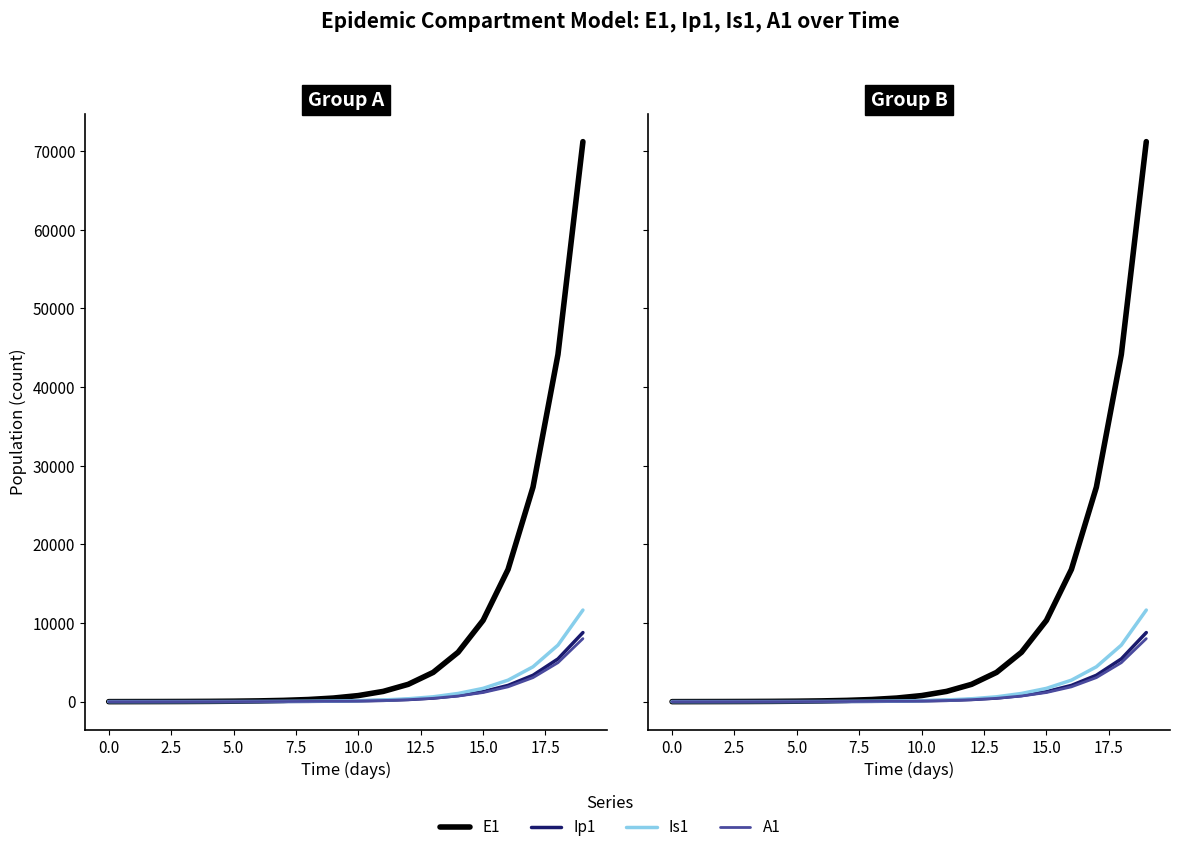

What is the sum of the Is1 values at 12.5 and 14?

1056.2